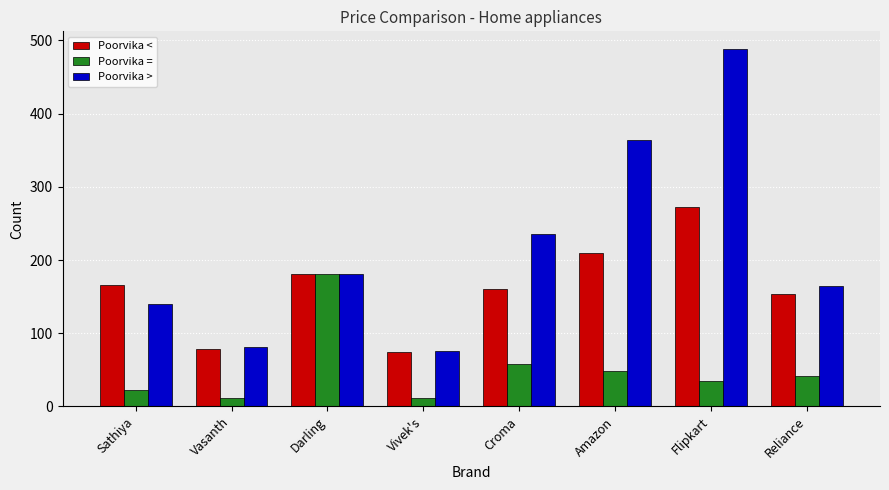

At which label does Poorvika < reach its peak?

Flipkart